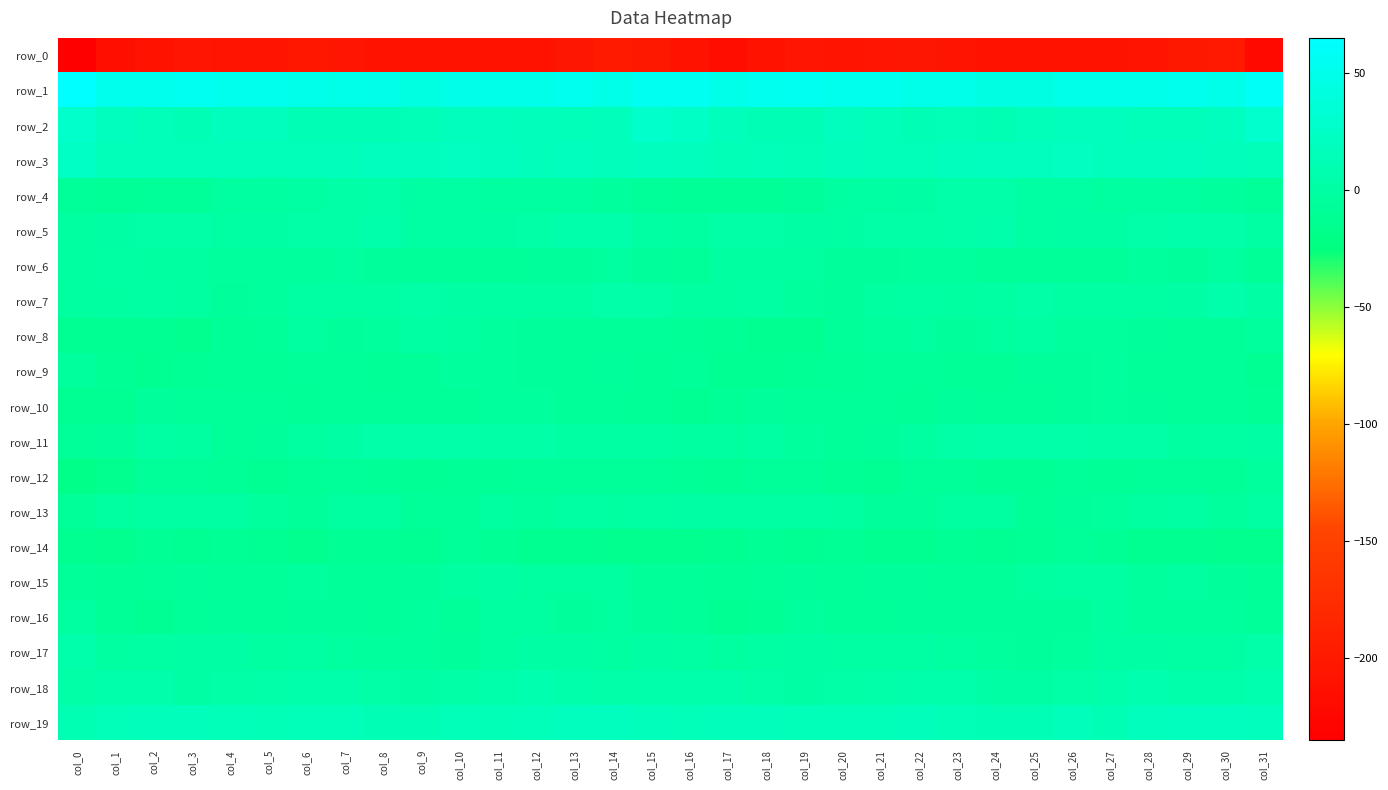

How many values in the row_6 series are below -5?

19